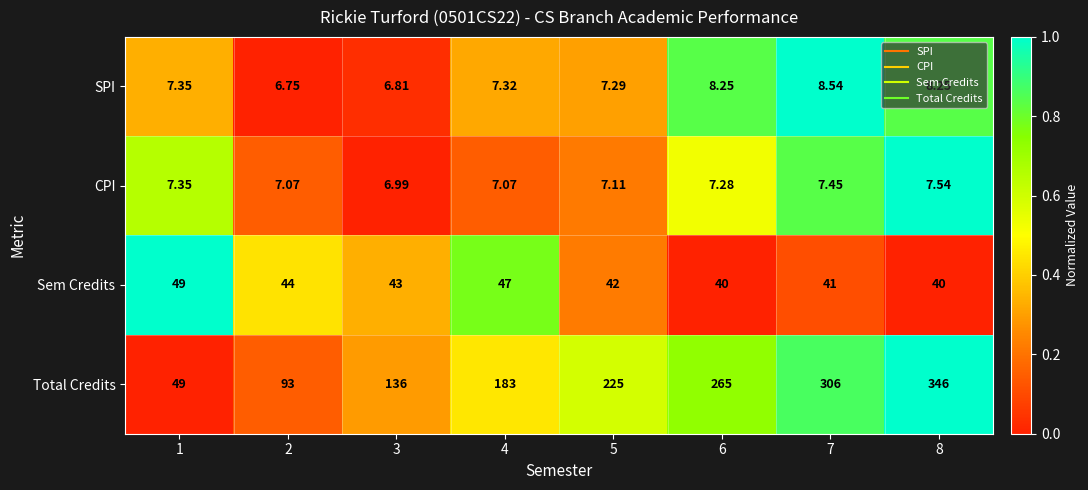

Rank the series at 6 from highest to lowest value.

Total Credits, Sem Credits, SPI, CPI